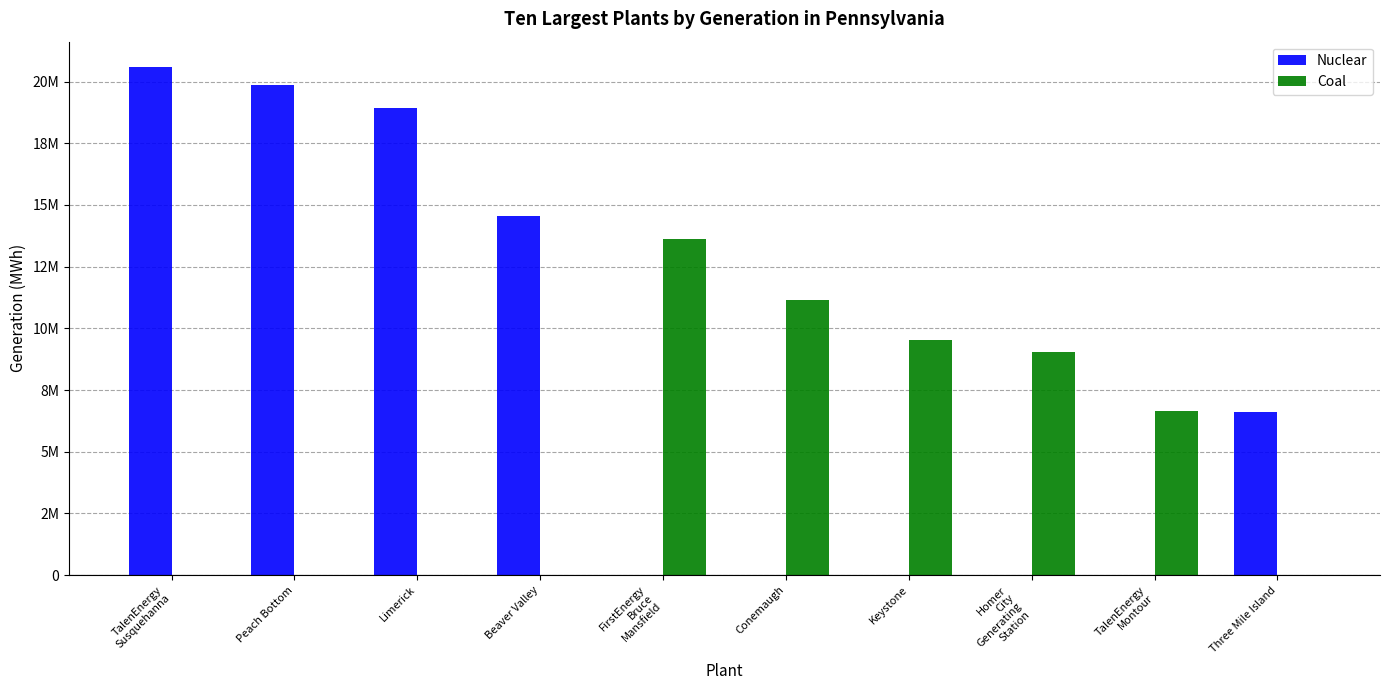

What is the difference between the second highest and minimum values in the Nuclear series?

19858302